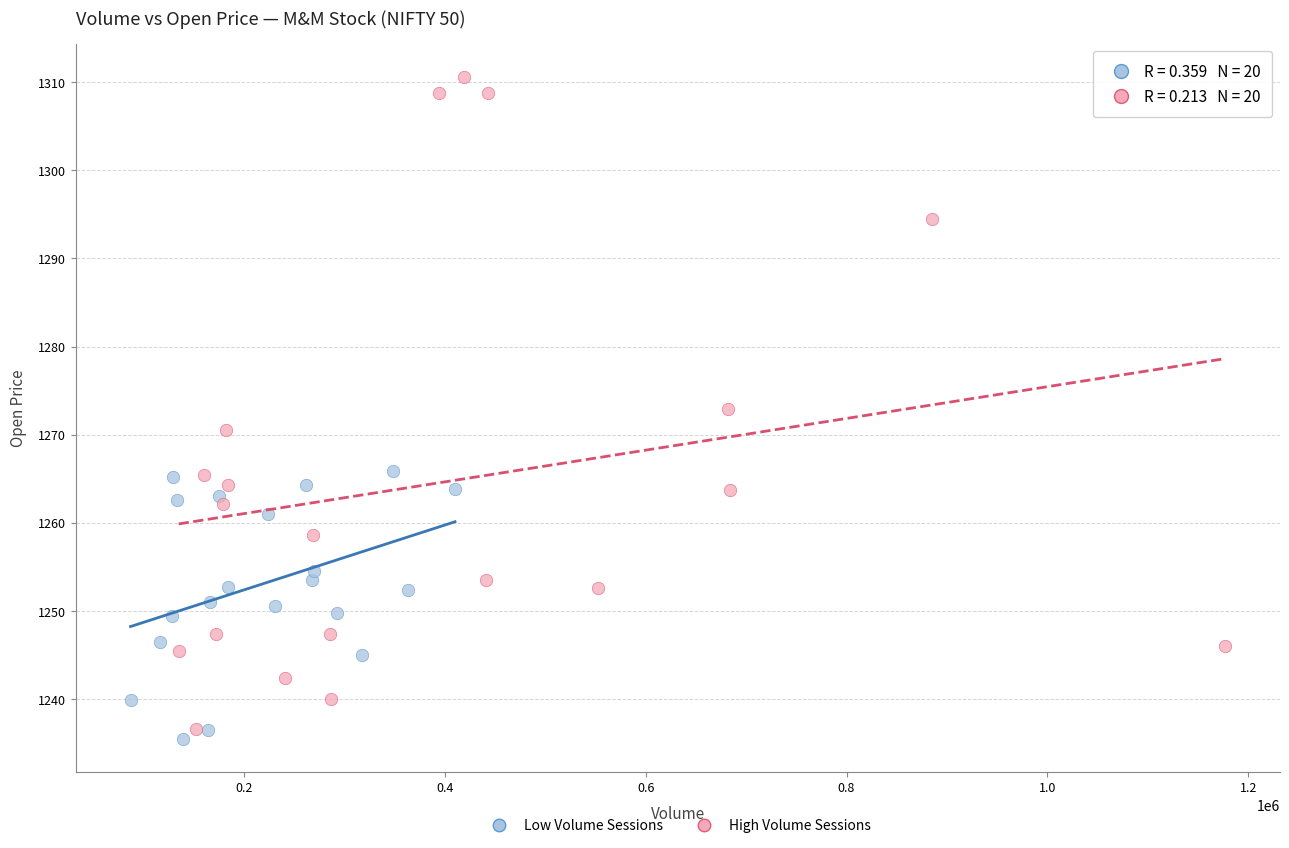

Which series has the widest spread of Y values?

High Volume Sessions